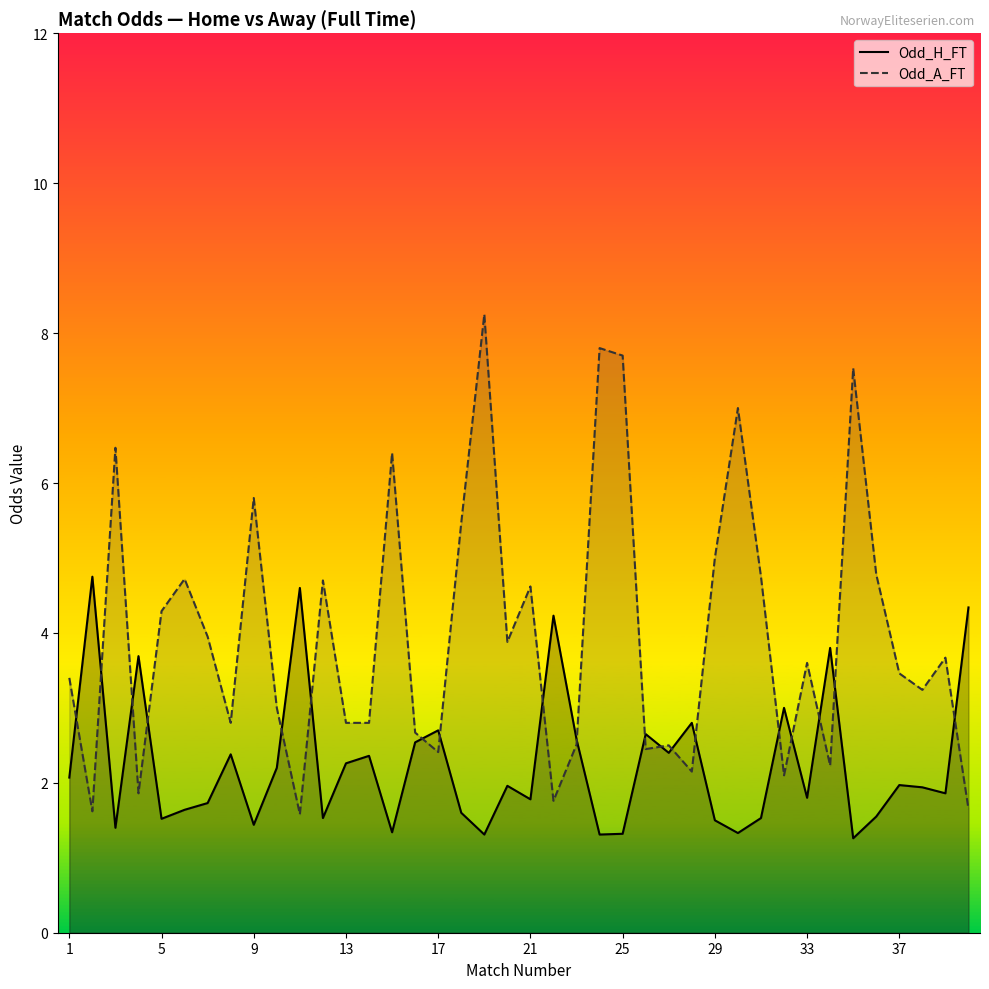

How many lines are shown in the chart?

2